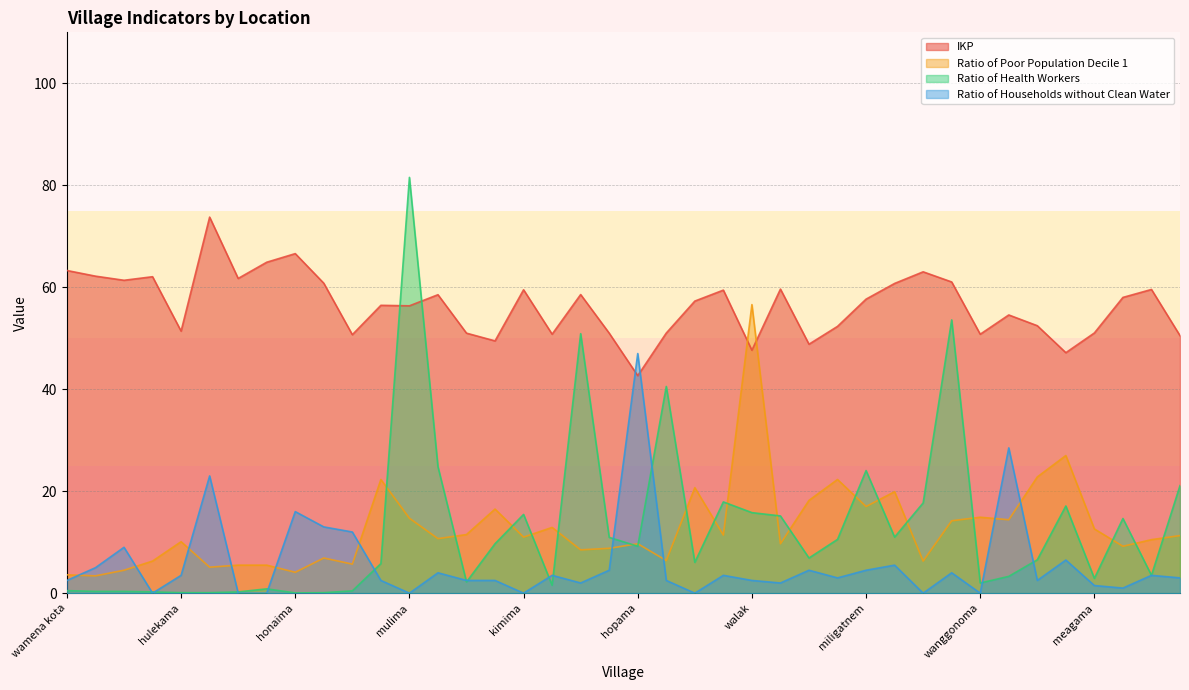

Between which two adjacent categories do Ratio of Poor Population Decile 1 and Ratio of Households without Clean Water first intersect?

wamena kota and sinapuk